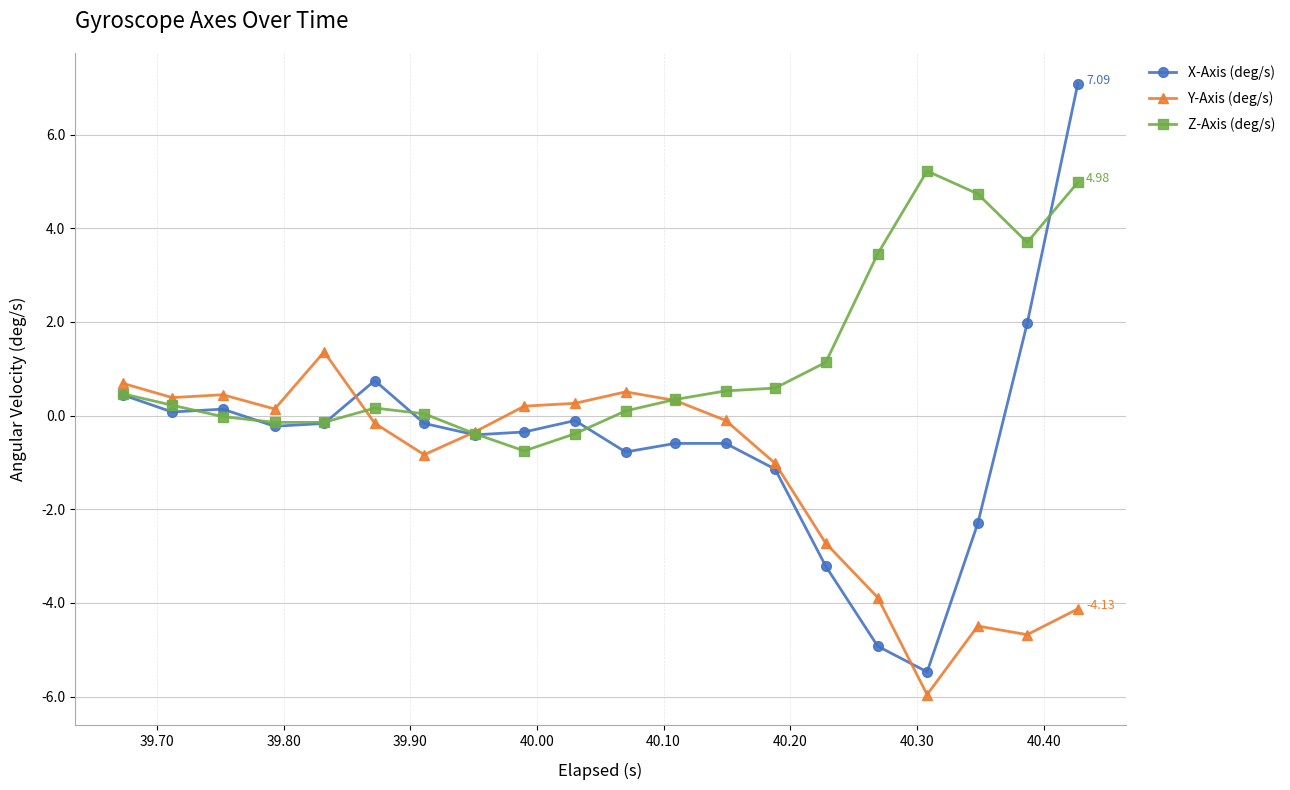

True or false: X-Axis (deg/s) and Z-Axis (deg/s) cross at least once.

True